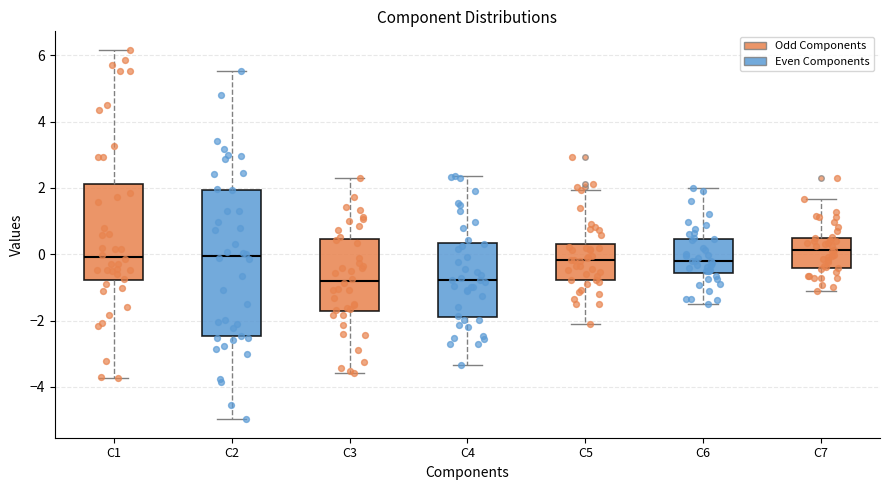

Where is the upper edge of the box for C4 on the y-axis? The values are not printed on the chart, so give them approximately, as read against the axis.

0.4